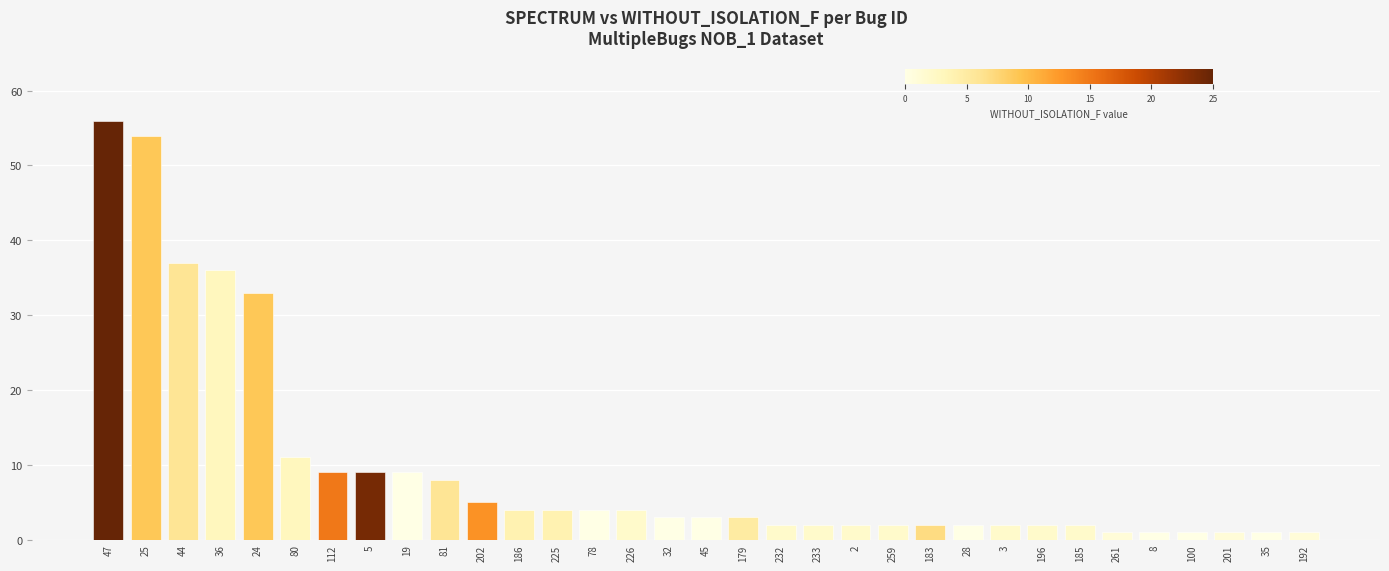

Which label corresponds to the largest value in the chart?

47